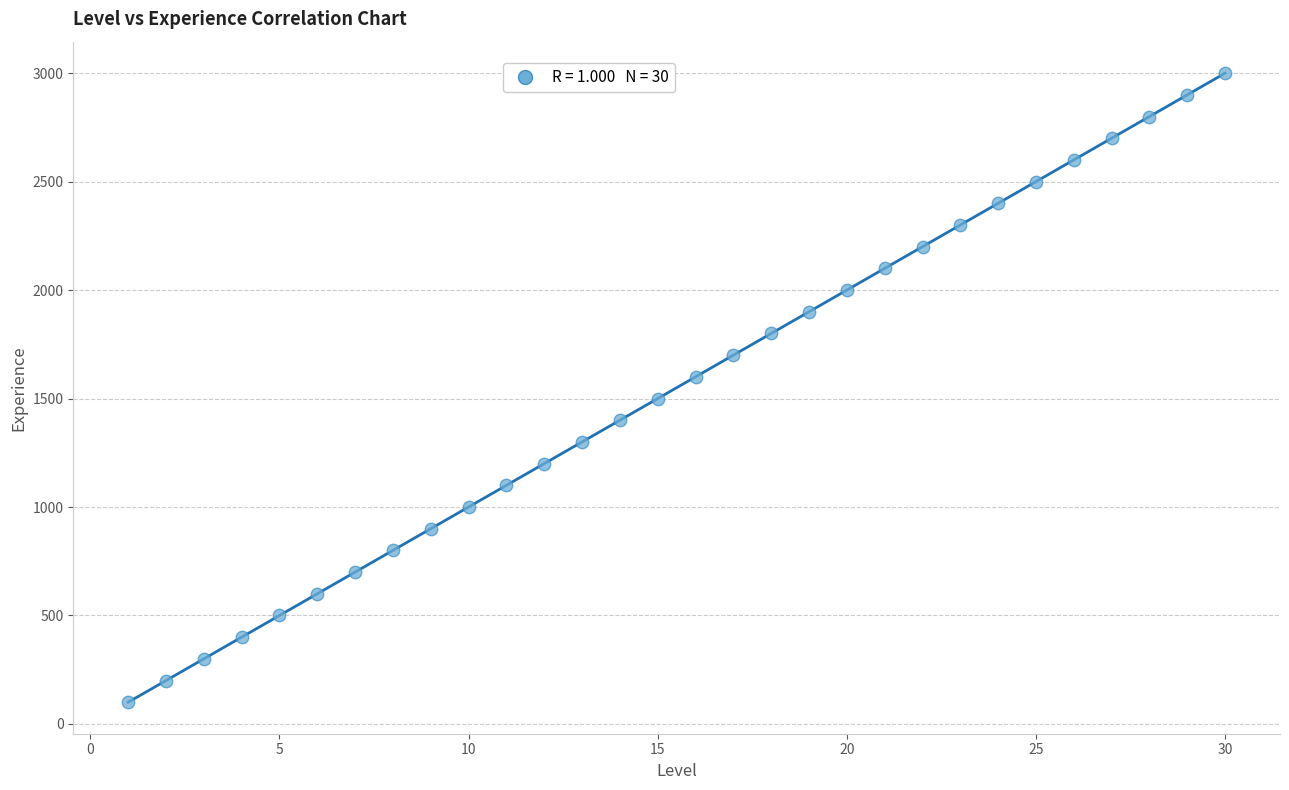

What is the range of Y values (max minus min)?

2900